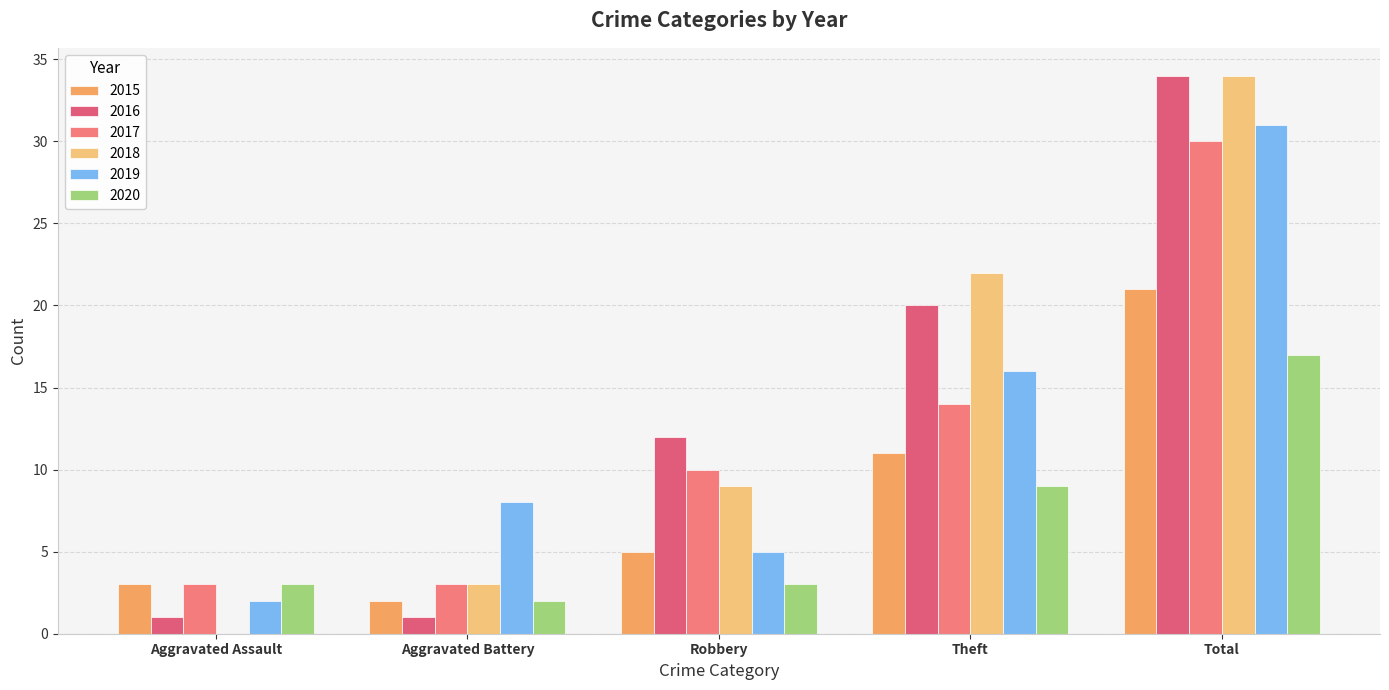

The value of 2017 at Total is 30. True or false?

True